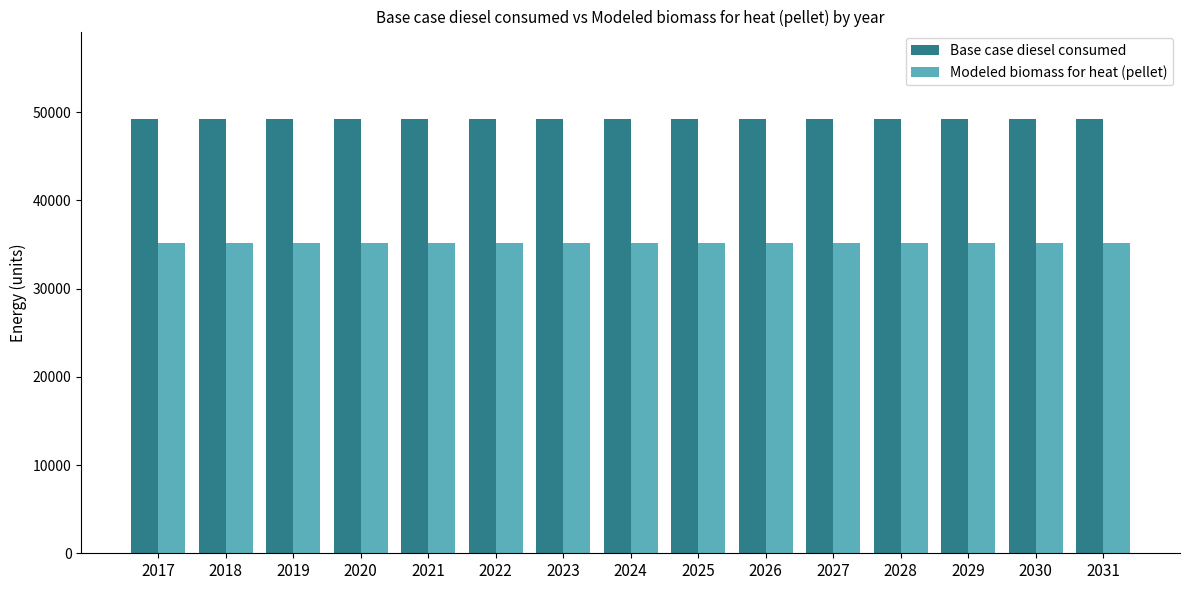

Is the value of Base case diesel consumed at 2028 greater than the value of Modeled biomass for heat (pellet) at 2023?

Yes